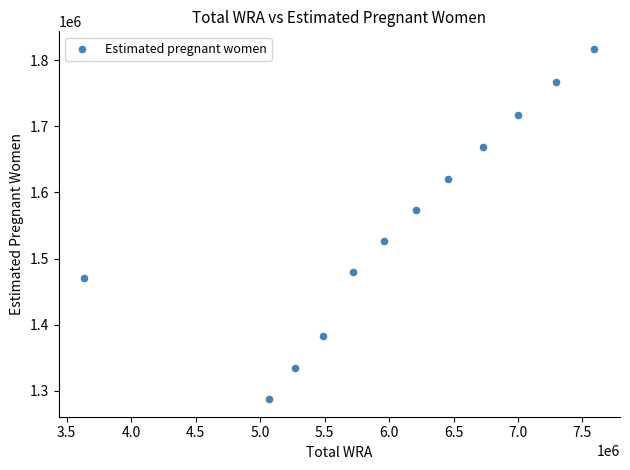

What is the average X value?

6035666.7